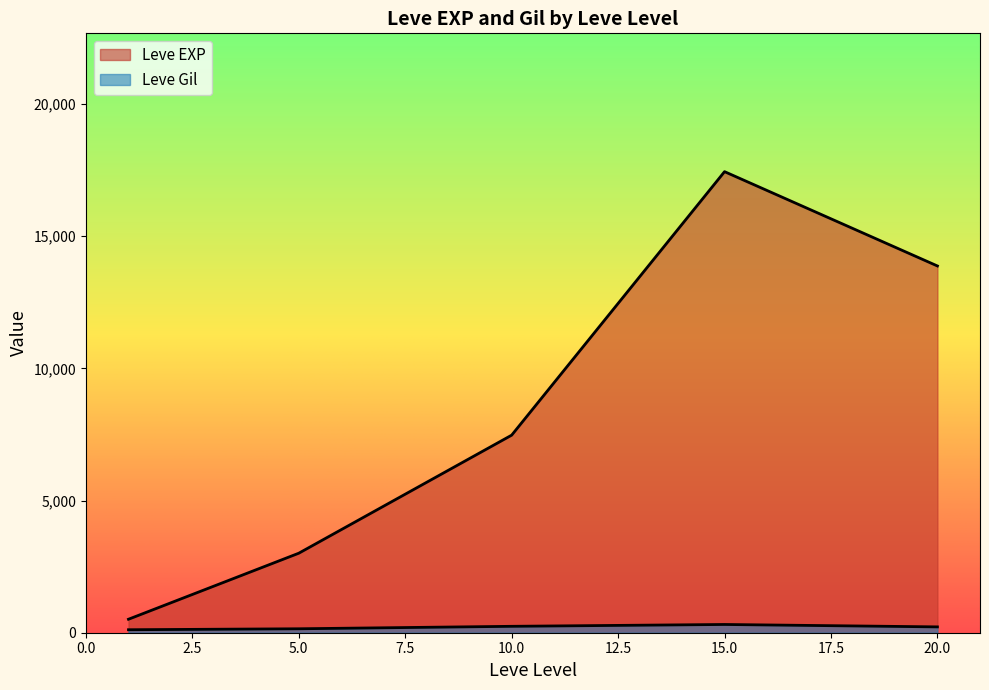

Which series changed the most between 5 and 15?

Leve EXP